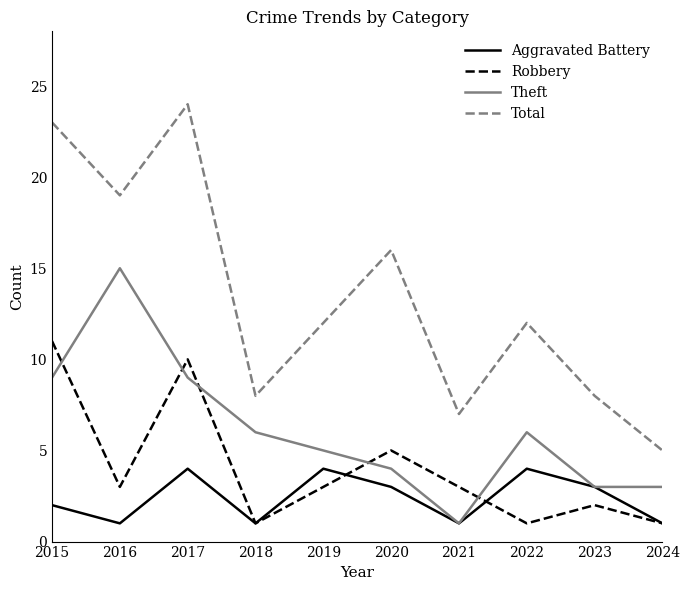

Which category has the lowest value in the Total series?

2024